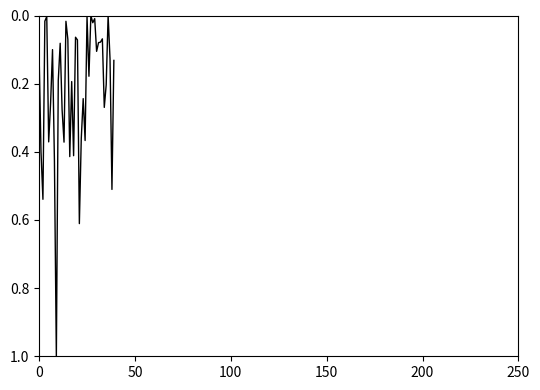

Is this an area chart (filled region under the line)?

No